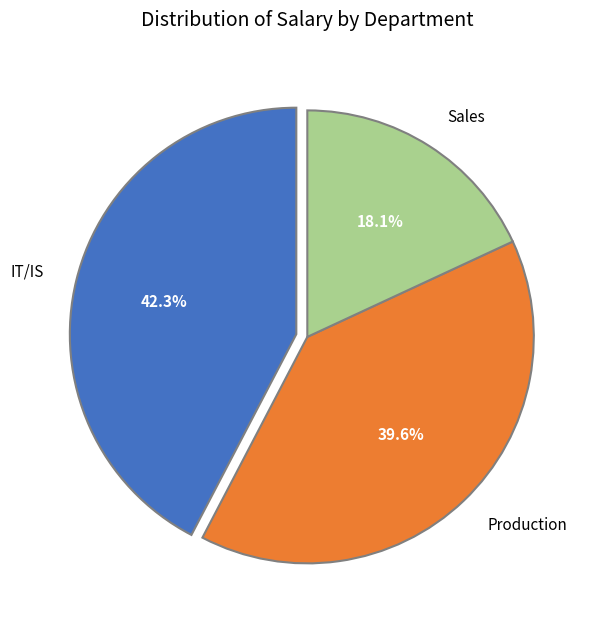

Is Sales the majority of the pie?

No